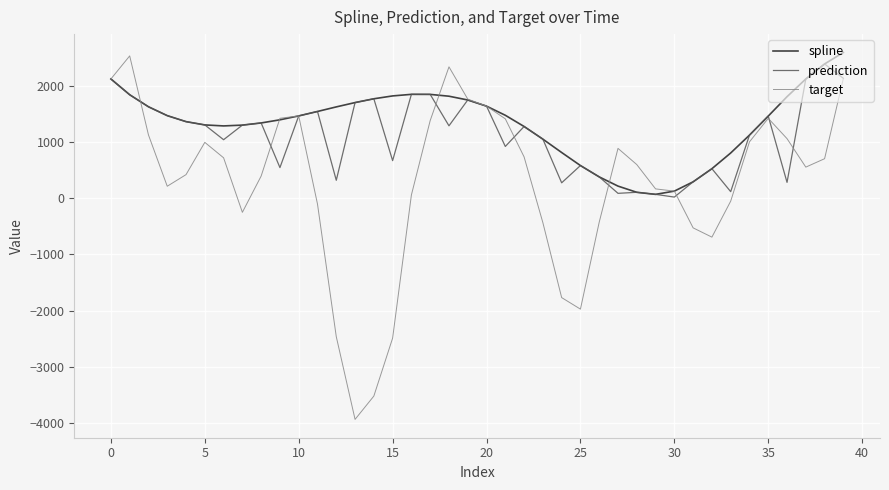

What are all the series names shown in the legend?

spline, prediction, target